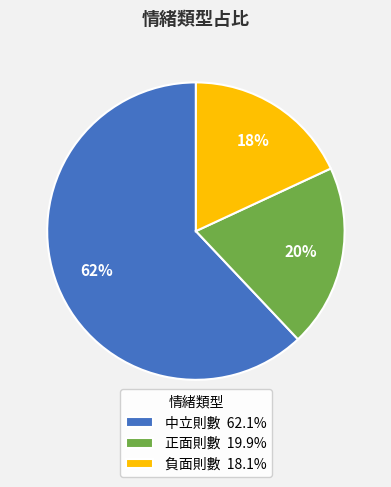

Do 負面則數 and 中立則數 together represent more than half of the pie?

Yes